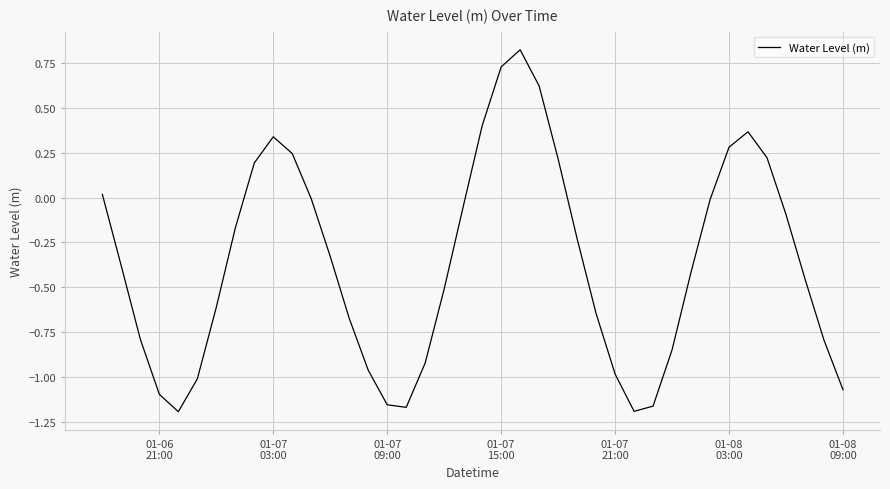

What is the difference between the maximum and minimum values?

2.0